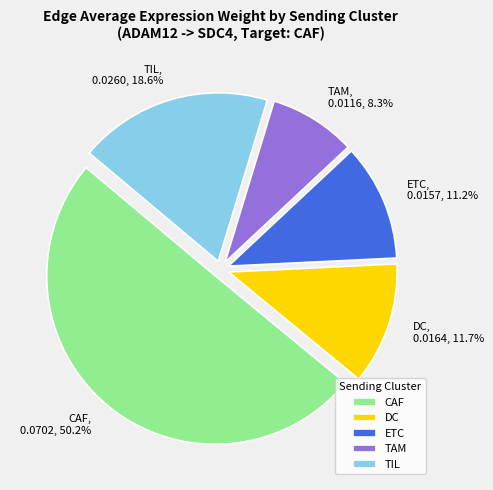

Combined, do DC and ETC account for over 50%?

No